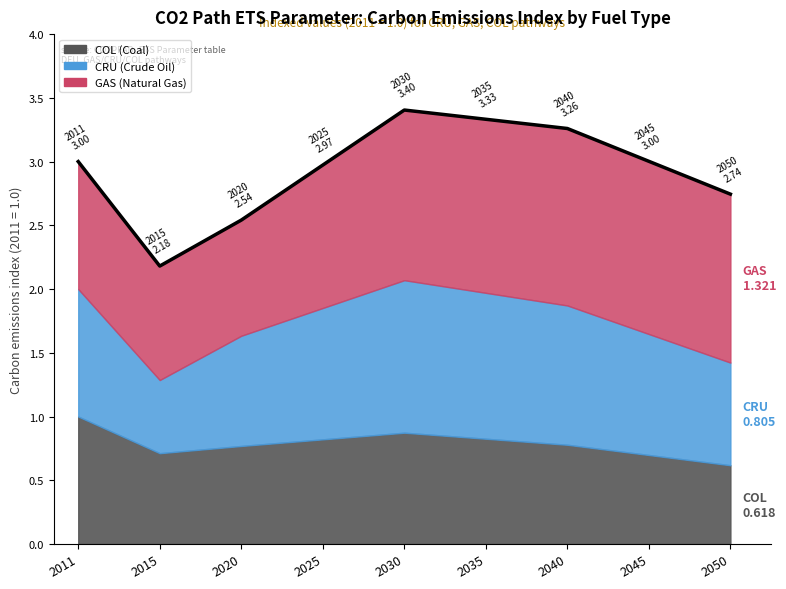

What value does the COL series have at 2050?

0.6